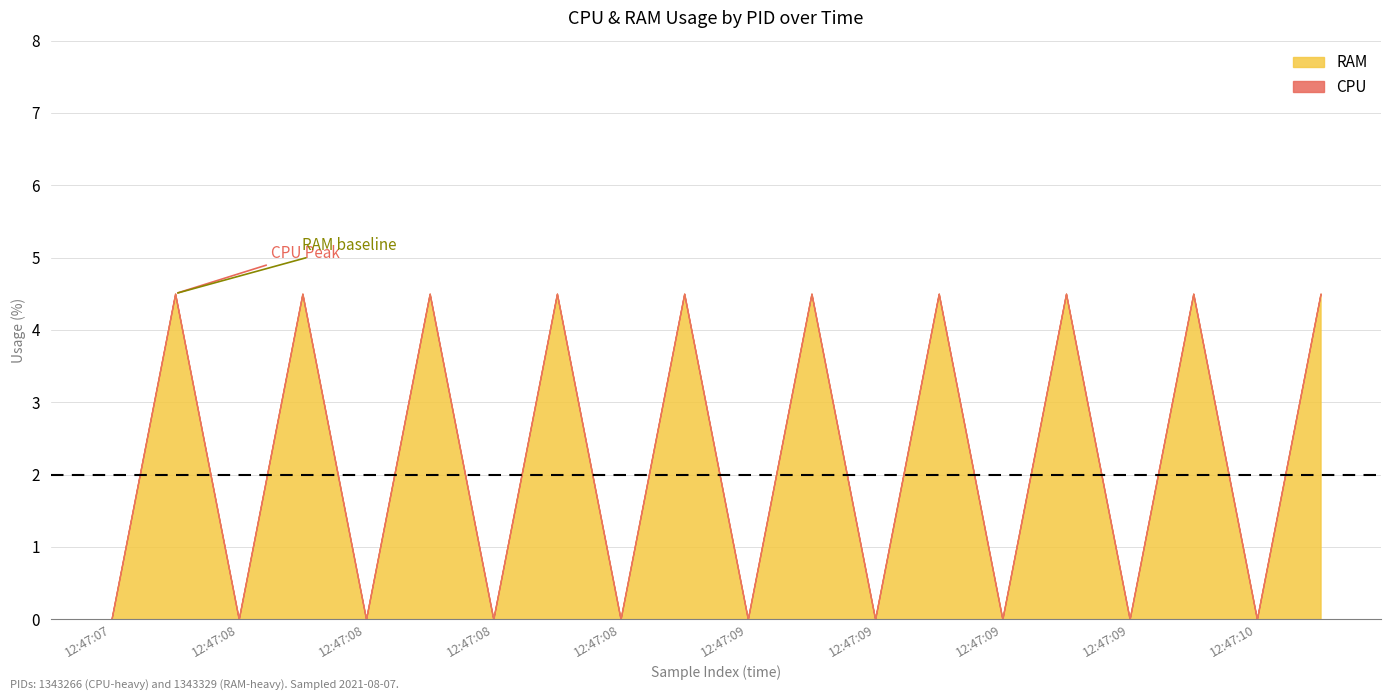

At which category is the sum across all series the highest?

1